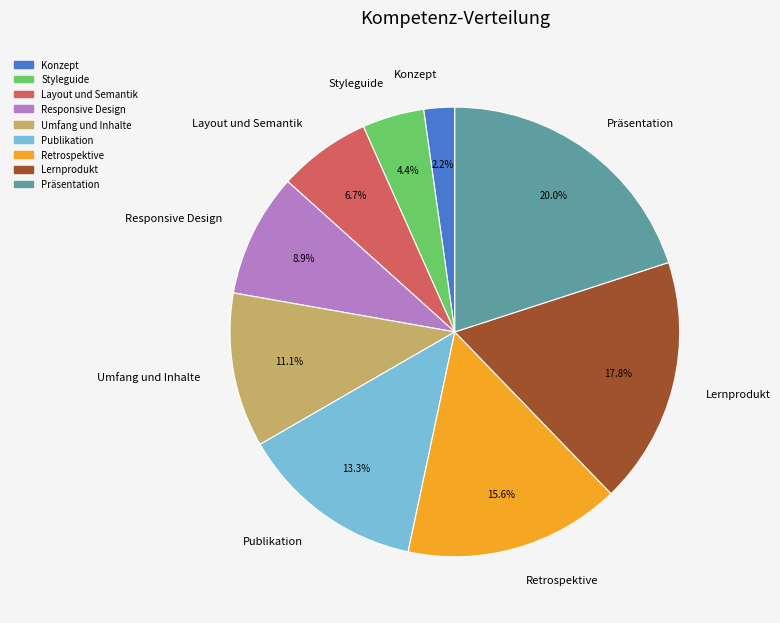

Is Responsive Design the majority of the pie?

No